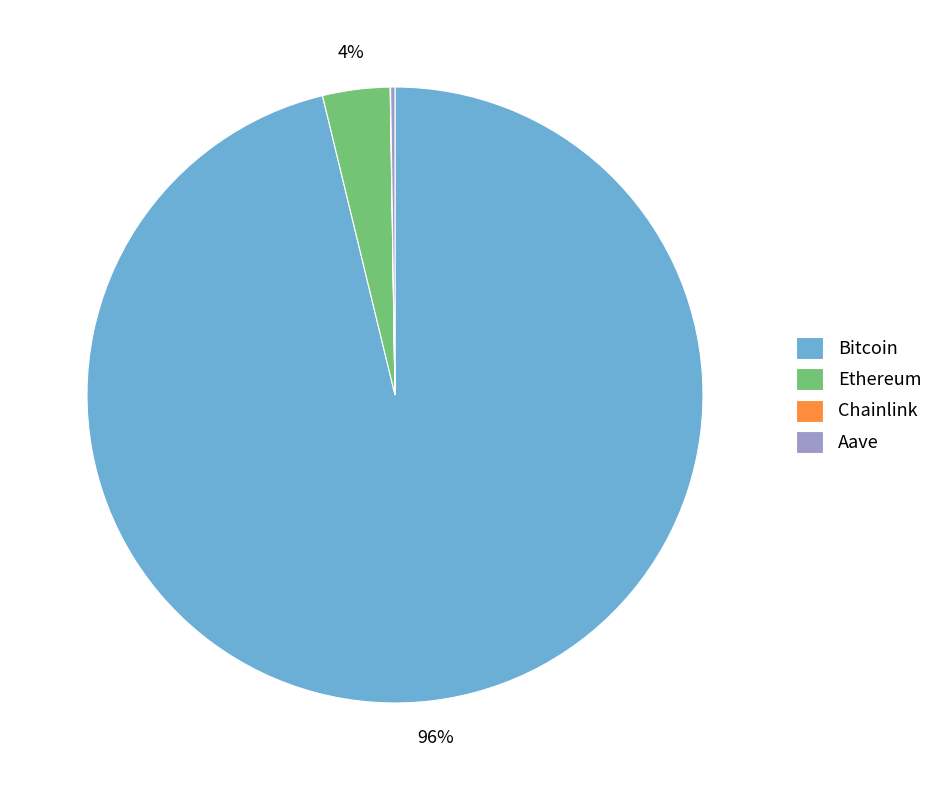

Which slice is the largest?

Bitcoin